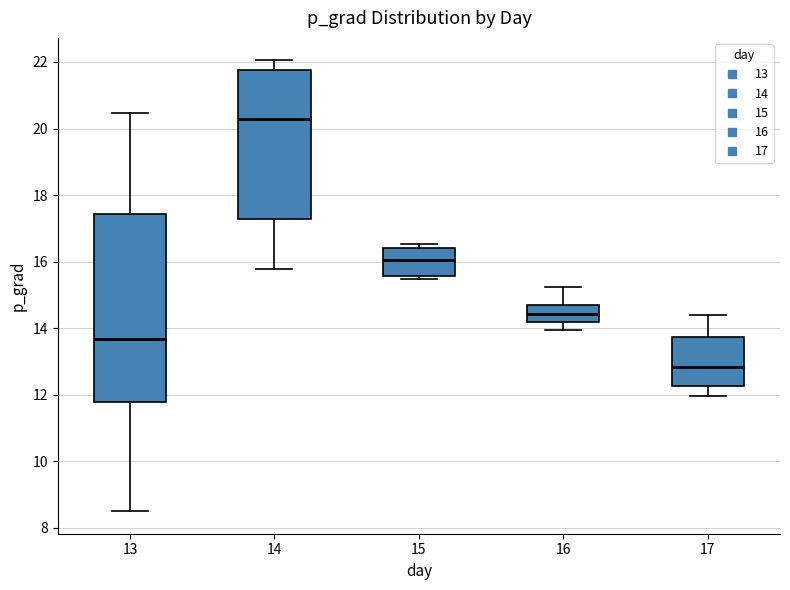

Which box is the tallest, from its lower edge to its upper edge?

13